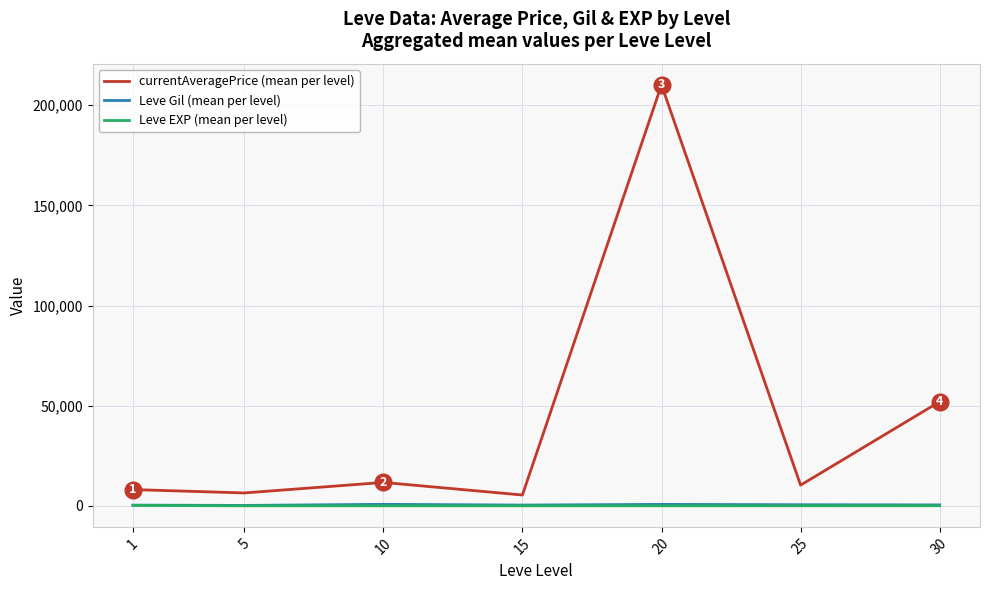

Count the number of categories in the chart.

7